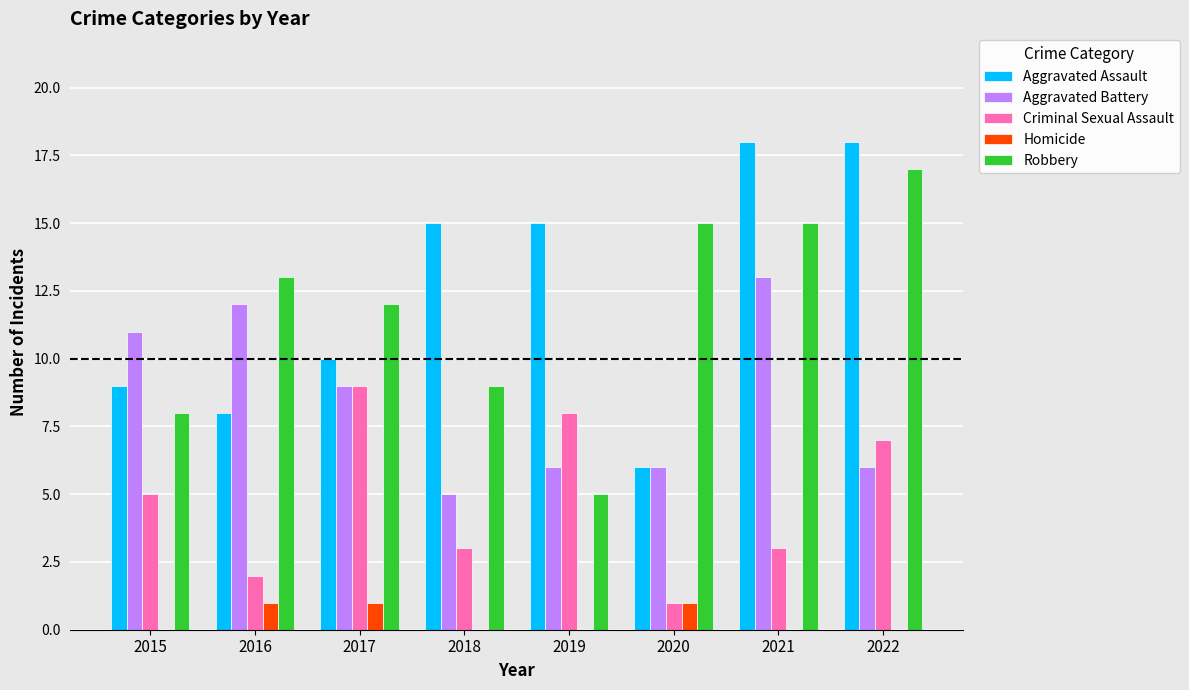

What are all the series names shown in the legend?

Aggravated Assault, Aggravated Battery, Criminal Sexual Assault, Homicide, Robbery